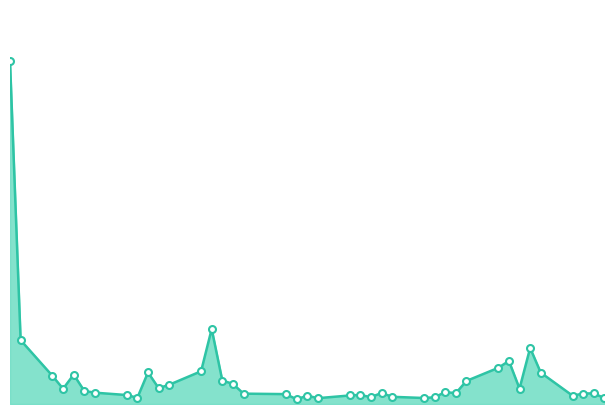

At which label is the value closest to 2333149?

2020-08-11